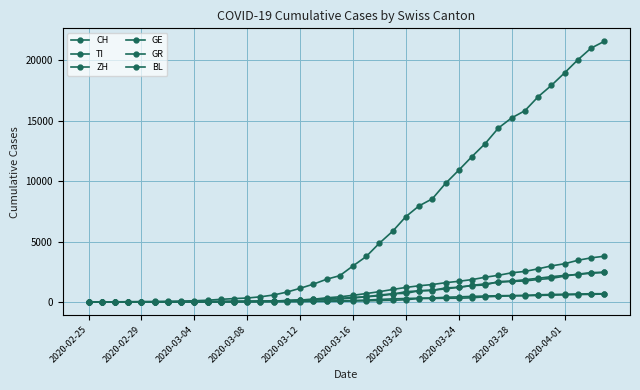

Count the number of categories in the chart.

40